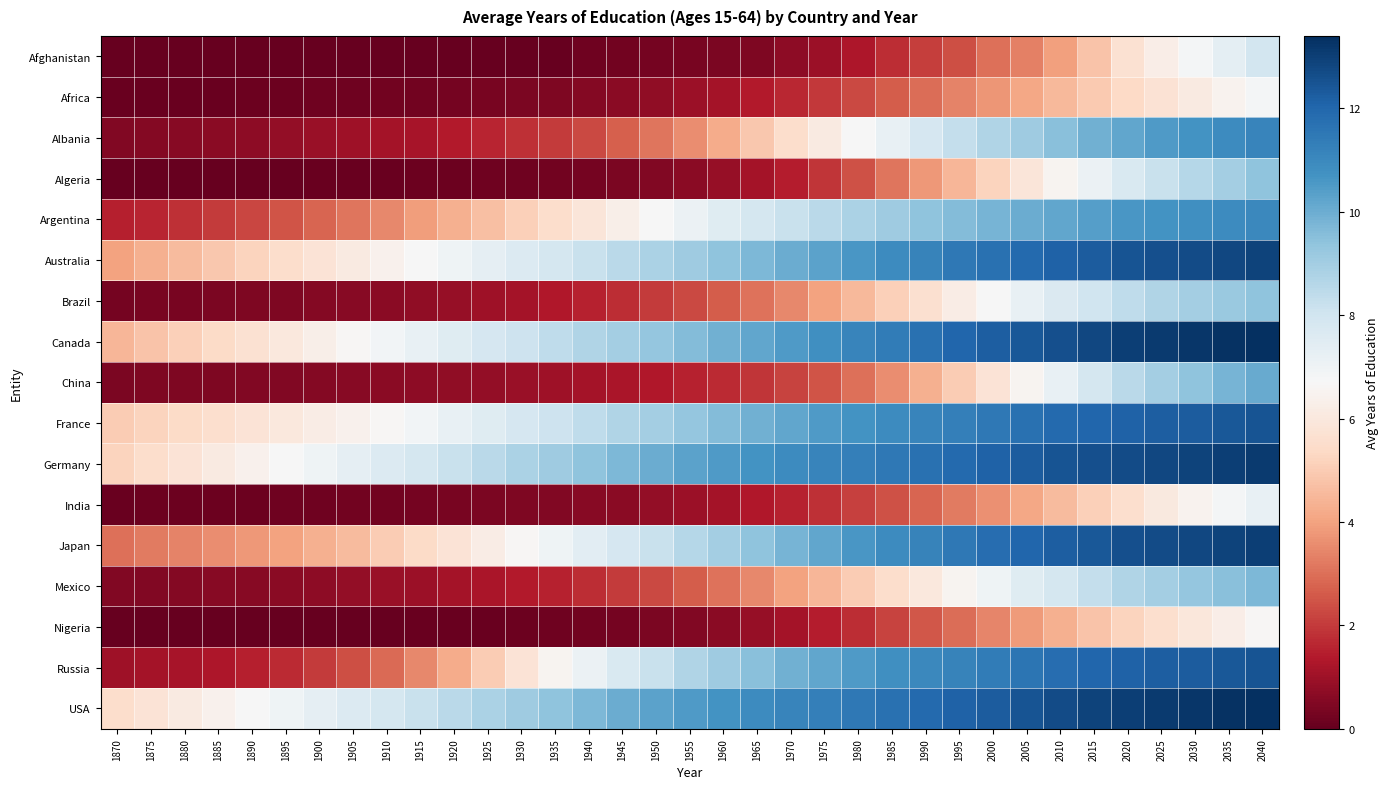

Reading left to right, extract all data points from this chart.

Afghanistan: 1870=0.0	1875=0.0	1880=0.0	1885=0.0	1890=0.0	1895=0.0	1900=0.0	1905=0.0	1910=0.0	1915=0.0	1920=0.0	1925=0.0	1930=0.0	1935=0.1	1940=0.2	1945=0.2	1950=0.3	1955=0.3	1960=0.4	1965=0.4	1970=0.7	1975=1.0	1980=1.3	1985=1.7	1990=2.1	1995=2.4	2000=3.0	2005=3.3	2010=3.9	2015=4.8	2020=5.7	2025=6.3	2030=6.8	2035=7.4	2040=7.9
Africa: 1870=0.1	1875=0.1	1880=0.1	1885=0.1	1890=0.1	1895=0.1	1900=0.2	1905=0.2	1910=0.2	1915=0.2	1920=0.3	1925=0.3	1930=0.4	1935=0.5	1940=0.5	1945=0.7	1950=0.8	1955=0.9	1960=1.1	1965=1.4	1970=1.6	1975=1.9	1980=2.3	1985=2.6	1990=3.0	1995=3.4	2000=3.7	2005=4.1	2010=4.5	2015=4.9	2020=5.4	2025=5.8	2030=6.1	2035=6.5	2040=6.8
Albania: 1870=0.5	1875=0.6	1880=0.6	1885=0.7	1890=0.7	1895=0.8	1900=0.9	1905=1.0	1910=1.1	1915=1.2	1920=1.4	1925=1.6	1930=1.8	1935=2.0	1940=2.3	1945=2.7	1950=3.1	1955=3.6	1960=4.2	1965=4.9	1970=5.5	1975=6.1	1980=6.7	1985=7.2	1990=7.8	1995=8.3	2000=8.7	2005=9.1	2010=9.5	2015=9.9	2020=10.2	2025=10.5	2030=10.7	2035=10.9	2040=11.1
Algeria: 1870=0.0	1875=0.0	1880=0.0	1885=0.0	1890=0.0	1895=0.1	1900=0.1	1905=0.1	1910=0.1	1915=0.1	1920=0.1	1925=0.2	1930=0.2	1935=0.2	1940=0.3	1945=0.4	1950=0.5	1955=0.7	1960=0.8	1965=1.1	1970=1.4	1975=1.9	1980=2.5	1985=3.1	1990=3.8	1995=4.5	2000=5.2	2005=5.9	2010=6.5	2015=7.1	2020=7.7	2025=8.2	2030=8.6	2035=9.0	2040=9.4
Argentina: 1870=1.5	1875=1.6	1880=1.8	1885=2.0	1890=2.2	1895=2.5	1900=2.8	1905=3.1	1910=3.5	1915=3.9	1920=4.3	1925=4.7	1930=5.1	1935=5.5	1940=5.9	1945=6.3	1950=6.7	1955=7.1	1960=7.5	1965=7.9	1970=8.2	1975=8.5	1980=8.8	1985=9.1	1990=9.4	1995=9.6	2000=9.8	2005=10.0	2010=10.2	2015=10.4	2020=10.6	2025=10.7	2030=10.8	2035=10.9	2040=11.0
Australia: 1870=4.0	1875=4.3	1880=4.6	1885=4.9	1890=5.2	1895=5.5	1900=5.8	1905=6.1	1910=6.4	1915=6.7	1920=7.0	1925=7.3	1930=7.6	1935=7.9	1940=8.2	1945=8.5	1950=8.8	1955=9.1	1960=9.4	1965=9.7	1970=10.0	1975=10.3	1980=10.6	1985=10.9	1990=11.2	1995=11.5	2000=11.7	2005=11.9	2010=12.1	2015=12.3	2020=12.5	2025=12.6	2030=12.7	2035=12.8	2040=12.9
Brazil: 1870=0.3	1875=0.3	1880=0.3	1885=0.4	1890=0.4	1895=0.5	1900=0.5	1905=0.6	1910=0.7	1915=0.8	1920=0.9	1925=1.0	1930=1.1	1935=1.3	1940=1.5	1945=1.8	1950=2.0	1955=2.3	1960=2.6	1965=3.0	1970=3.5	1975=4.0	1980=4.5	1985=5.1	1990=5.7	1995=6.2	2000=6.8	2005=7.2	2010=7.7	2015=8.1	2020=8.4	2025=8.7	2030=9.0	2035=9.2	2040=9.4
Canada: 1870=4.5	1875=4.8	1880=5.1	1885=5.4	1890=5.7	1895=6.0	1900=6.3	1905=6.6	1910=6.9	1915=7.2	1920=7.5	1925=7.8	1930=8.1	1935=8.4	1940=8.7	1945=9.0	1950=9.3	1955=9.6	1960=9.9	1965=10.2	1970=10.5	1975=10.8	1980=11.1	1985=11.4	1990=11.7	1995=12.0	2000=12.2	2005=12.4	2010=12.6	2015=12.8	2020=13.0	2025=13.1	2030=13.2	2035=13.3	2040=13.4
China: 1870=0.4	1875=0.4	1880=0.4	1885=0.5	1890=0.5	1895=0.5	1900=0.6	1905=0.6	1910=0.7	1915=0.7	1920=0.8	1925=0.8	1930=0.9	1935=1.0	1940=1.1	1945=1.2	1950=1.4	1955=1.5	1960=1.7	1965=1.9	1970=2.1	1975=2.5	1980=3.0	1985=3.6	1990=4.3	1995=5.0	2000=5.8	2005=6.5	2010=7.2	2015=7.9	2020=8.5	2025=9.0	2030=9.4	2035=9.8	2040=10.1
France: 1870=5.0	1875=5.2	1880=5.4	1885=5.6	1890=5.8	1895=6.0	1900=6.2	1905=6.4	1910=6.6	1915=6.9	1920=7.2	1925=7.5	1930=7.8	1935=8.1	1940=8.4	1945=8.7	1950=9.0	1955=9.3	1960=9.6	1965=9.9	1970=10.2	1975=10.5	1980=10.7	1985=10.9	1990=11.1	1995=11.3	2000=11.5	2005=11.7	2010=11.9	2015=12.0	2020=12.1	2025=12.2	2030=12.3	2035=12.4	2040=12.5
Germany: 1870=5.2	1875=5.5	1880=5.8	1885=6.1	1890=6.4	1895=6.7	1900=7.0	1905=7.3	1910=7.6	1915=7.9	1920=8.2	1925=8.5	1930=8.8	1935=9.1	1940=9.4	1945=9.7	1950=10.0	1955=10.3	1960=10.5	1965=10.7	1970=10.9	1975=11.1	1980=11.3	1985=11.5	1990=11.7	1995=11.9	2000=12.1	2005=12.3	2010=12.5	2015=12.6	2020=12.7	2025=12.8	2030=12.9	2035=13.0	2040=13.1
India: 1870=0.1	1875=0.1	1880=0.1	1885=0.1	1890=0.1	1895=0.2	1900=0.2	1905=0.2	1910=0.2	1915=0.3	1920=0.3	1925=0.4	1930=0.4	1935=0.5	1940=0.6	1945=0.7	1950=0.8	1955=0.9	1960=1.1	1965=1.3	1970=1.6	1975=1.8	1980=2.1	1985=2.5	1990=2.8	1995=3.2	2000=3.6	2005=4.1	2010=4.6	2015=5.1	2020=5.6	2025=6.0	2030=6.5	2035=6.8	2040=7.2
Japan: 1870=3.0	1875=3.2	1880=3.4	1885=3.6	1890=3.8	1895=4.0	1900=4.3	1905=4.6	1910=5.0	1915=5.4	1920=5.8	1925=6.2	1930=6.6	1935=7.0	1940=7.4	1945=7.8	1950=8.2	1955=8.6	1960=9.0	1965=9.4	1970=9.8	1975=10.2	1980=10.6	1985=10.9	1990=11.2	1995=11.5	2000=11.8	2005=12.0	2010=12.2	2015=12.4	2020=12.6	2025=12.7	2030=12.8	2035=12.9	2040=13.0
Mexico: 1870=0.5	1875=0.5	1880=0.6	1885=0.6	1890=0.6	1895=0.7	1900=0.7	1905=0.8	1910=0.9	1915=1.0	1920=1.1	1925=1.2	1930=1.4	1935=1.6	1940=1.8	1945=2.0	1950=2.3	1955=2.6	1960=3.0	1965=3.5	1970=4.0	1975=4.5	1980=5.0	1985=5.5	1990=6.0	1995=6.5	2000=7.0	2005=7.5	2010=7.9	2015=8.3	2020=8.7	2025=9.0	2030=9.3	2035=9.5	2040=9.7
Nigeria: 1870=0.0	1875=0.0	1880=0.0	1885=0.0	1890=0.0	1895=0.0	1900=0.0	1905=0.0	1910=0.1	1915=0.1	1920=0.1	1925=0.1	1930=0.1	1935=0.2	1940=0.2	1945=0.3	1950=0.4	1955=0.5	1960=0.7	1965=0.9	1970=1.1	1975=1.4	1980=1.8	1985=2.1	1990=2.5	1995=3.0	2000=3.4	2005=3.9	2010=4.3	2015=4.8	2020=5.2	2025=5.6	2030=6.0	2035=6.3	2040=6.6
Russia: 1870=1.0	1875=1.1	1880=1.2	1885=1.3	1890=1.5	1895=1.7	1900=2.0	1905=2.4	1910=2.9	1915=3.5	1920=4.2	1925=5.0	1930=5.8	1935=6.5	1940=7.1	1945=7.7	1950=8.2	1955=8.7	1960=9.1	1965=9.5	1970=9.9	1975=10.2	1980=10.5	1985=10.8	1990=11.0	1995=11.2	2000=11.4	2005=11.6	2010=11.8	2015=12.0	2020=12.1	2025=12.2	2030=12.3	2035=12.4	2040=12.5
USA: 1870=5.5	1875=5.8	1880=6.1	1885=6.4	1890=6.7	1895=7.0	1900=7.3	1905=7.6	1910=7.9	1915=8.2	1920=8.5	1925=8.8	1930=9.1	1935=9.4	1940=9.7	1945=10.0	1950=10.3	1955=10.5	1960=10.7	1965=10.9	1970=11.1	1975=11.3	1980=11.5	1985=11.7	1990=11.9	1995=12.1	2000=12.3	2005=12.5	2010=12.7	2015=12.9	2020=13.0	2025=13.1	2030=13.2	2035=13.3	2040=13.4